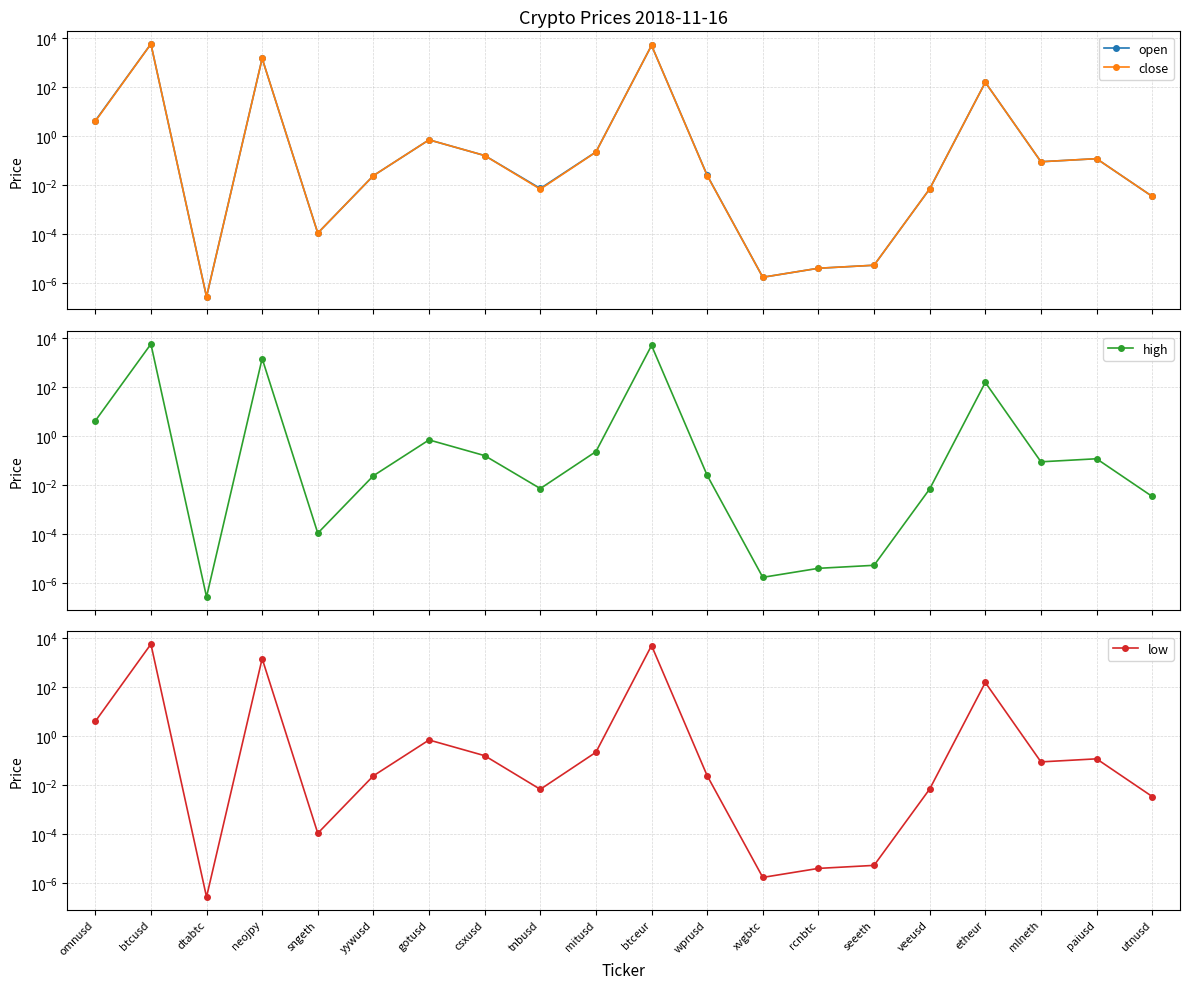

What is the average value of the open series?

611.4